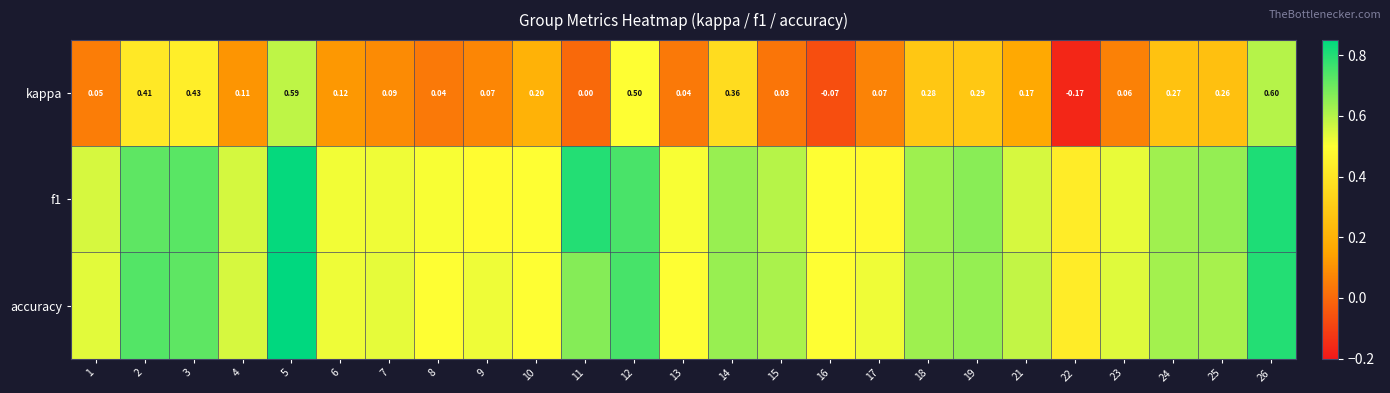

At which category does the chart reach its minimum across all series?

22